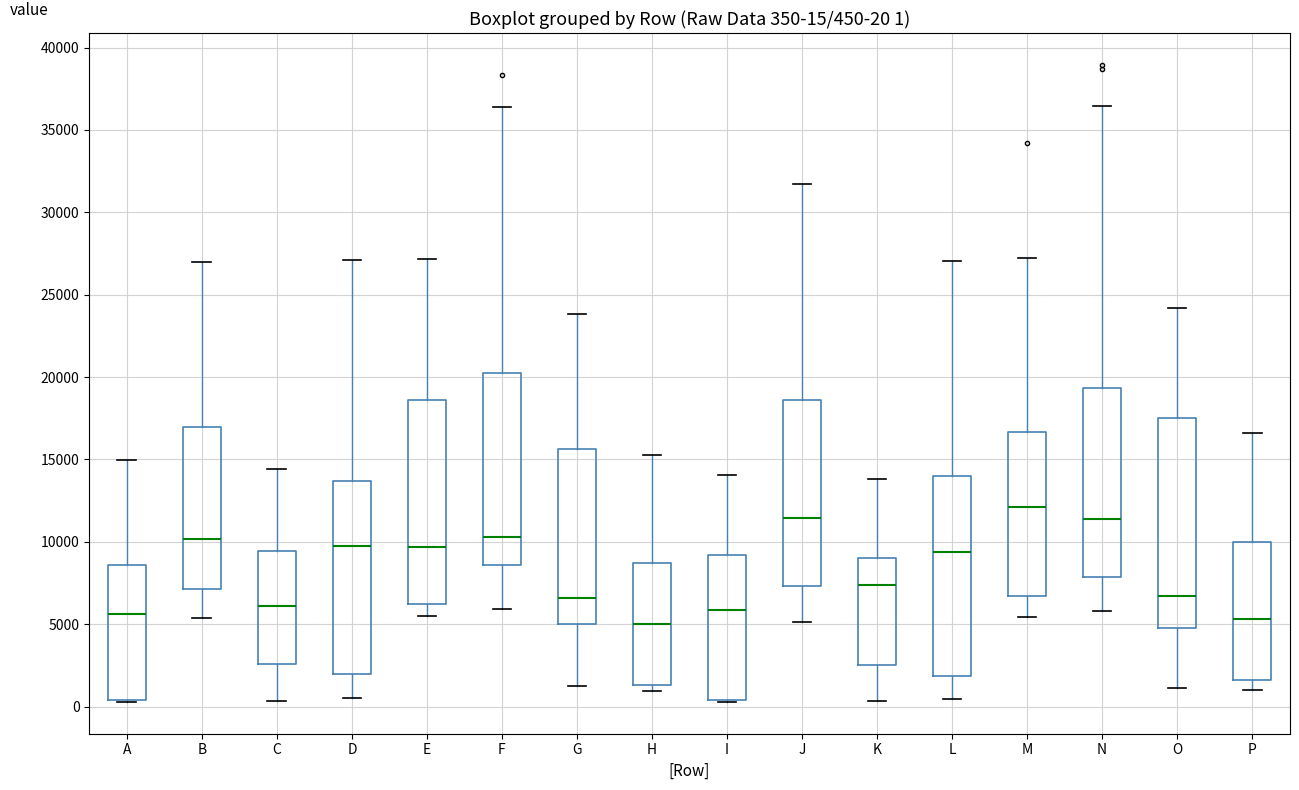

Which box's median line is the highest?

M